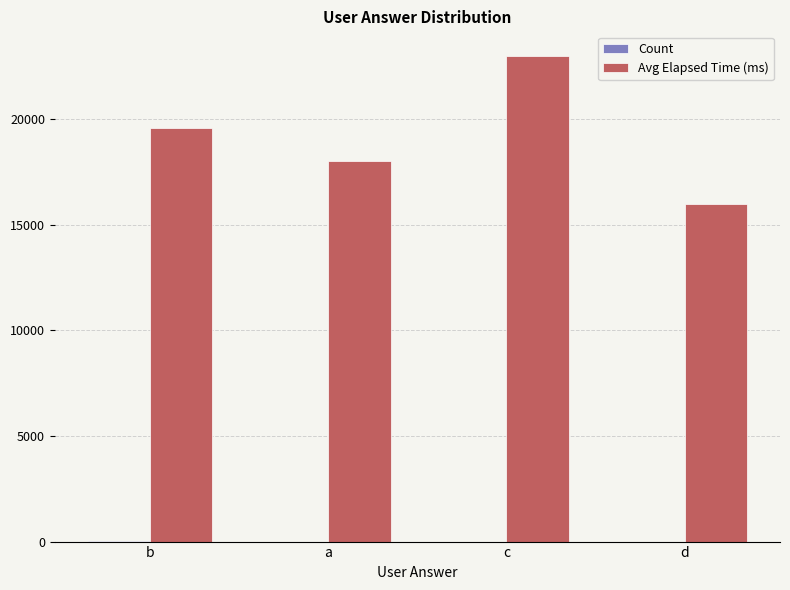

Between b and c, which series saw the biggest shift?

Avg Elapsed Time (ms)